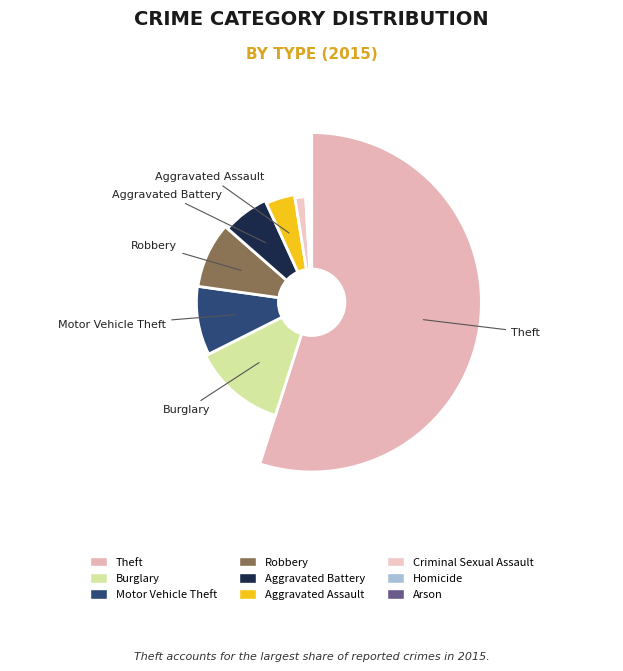

Which slice is the largest?

Theft